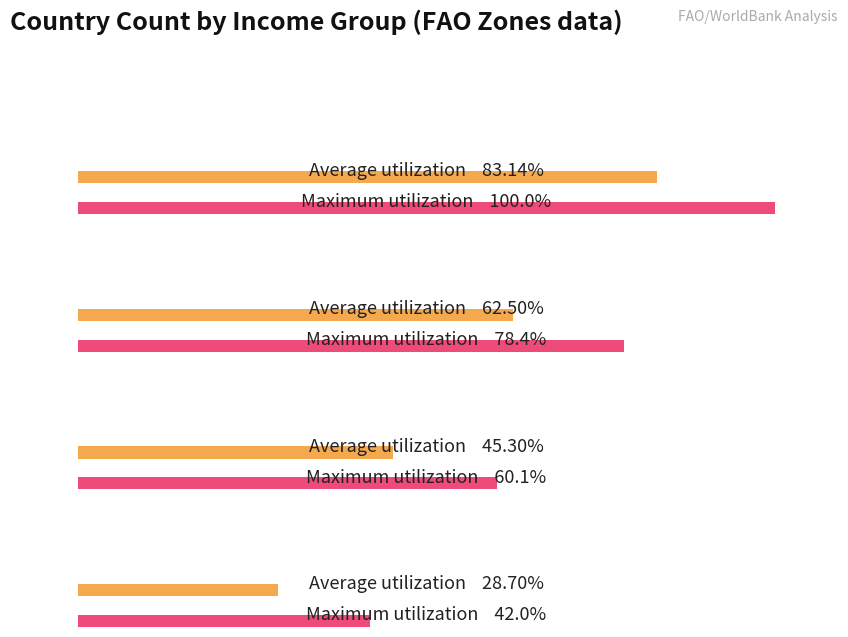

Between Lower middle income and 4, which is larger?

Lower middle income